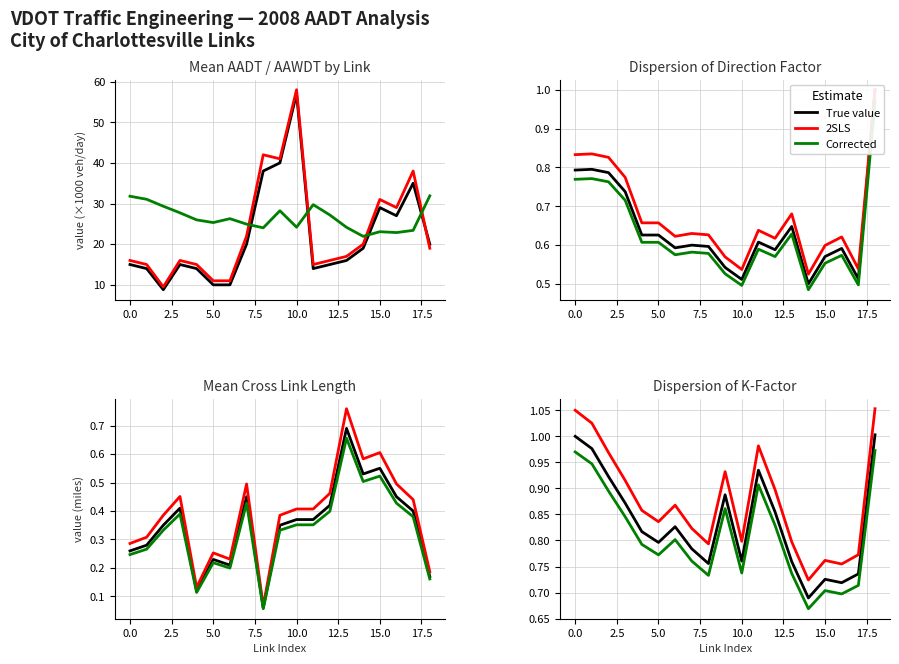

What position from the right is 5?

14